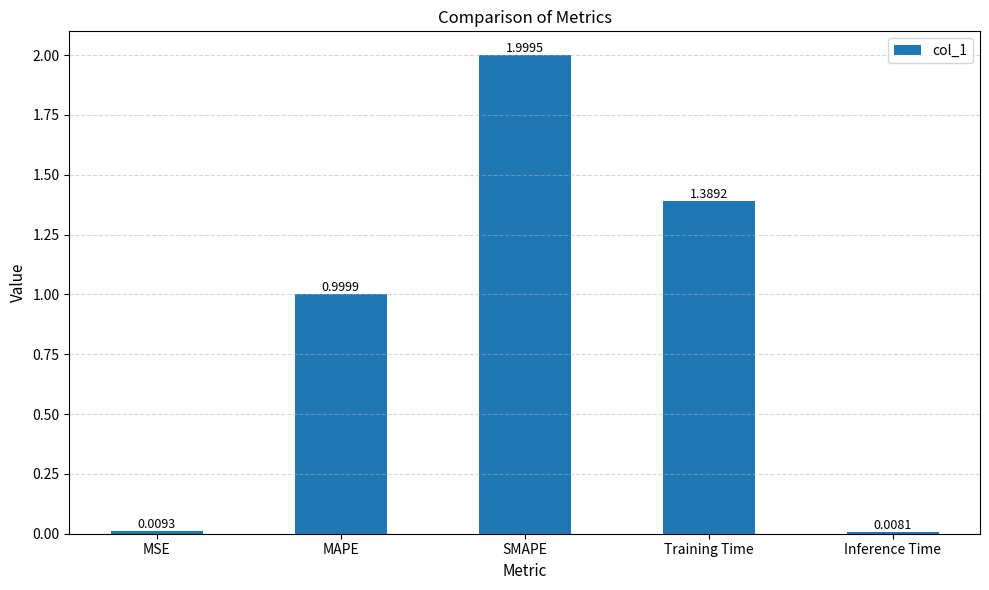

How many bars are there in total?

5